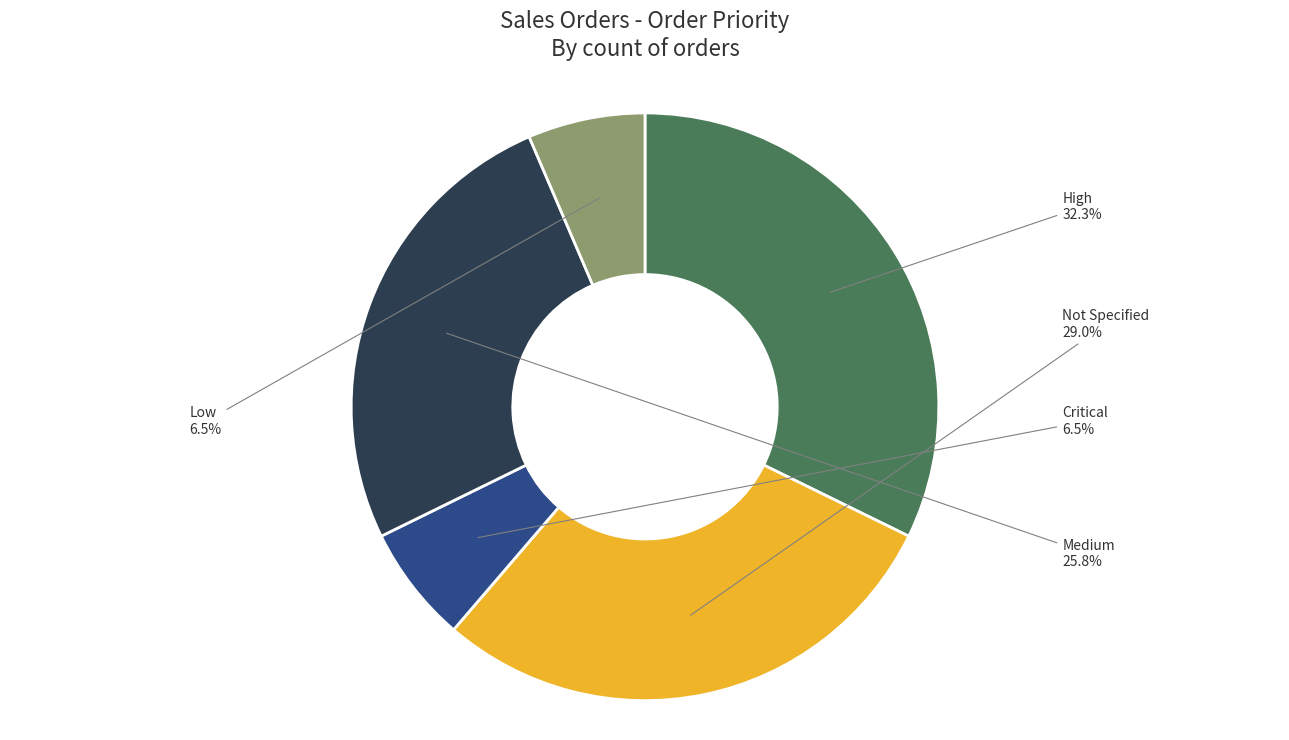

Which has a higher value, High or Medium?

High